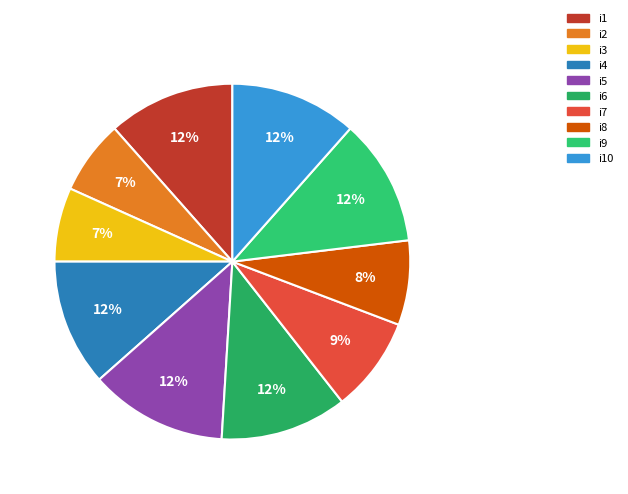

Is it true that i2 is 1% of the pie?

False